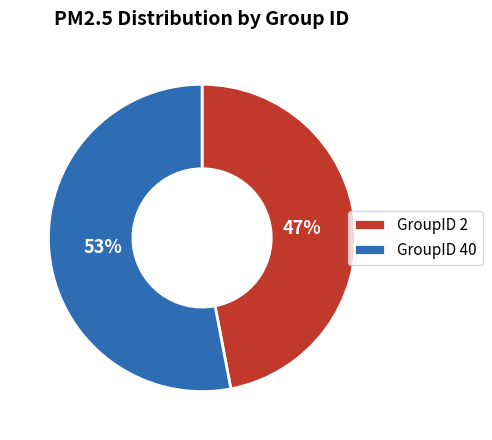

Count the number of slices in the pie.

2